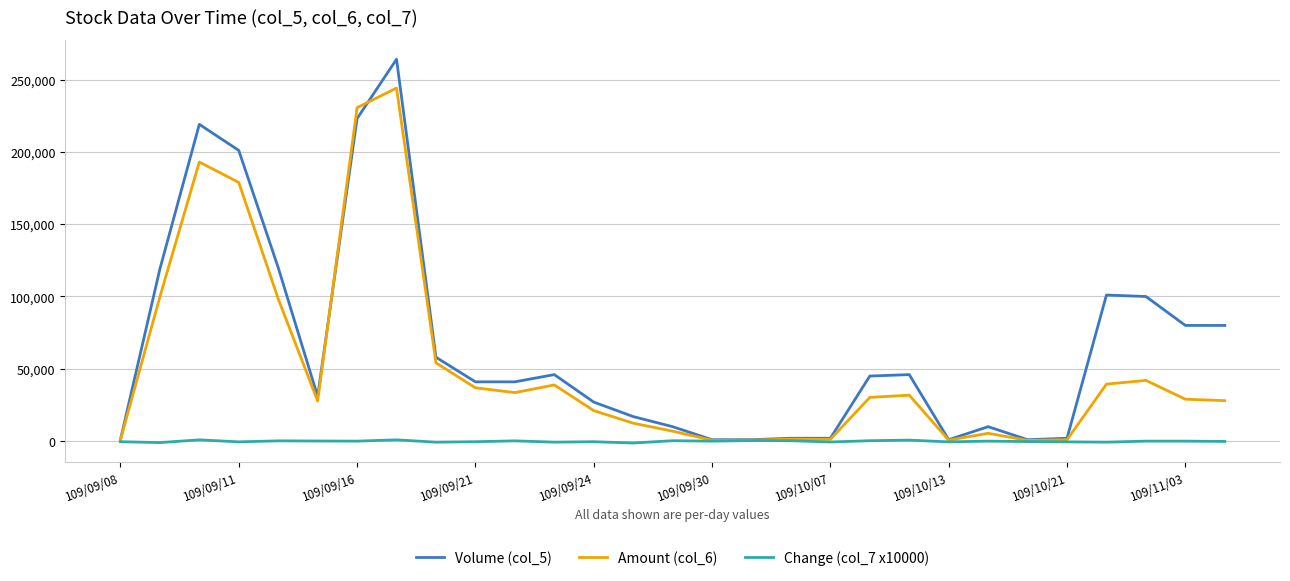

Which series has the largest total across all categories?

Volume (col_5)